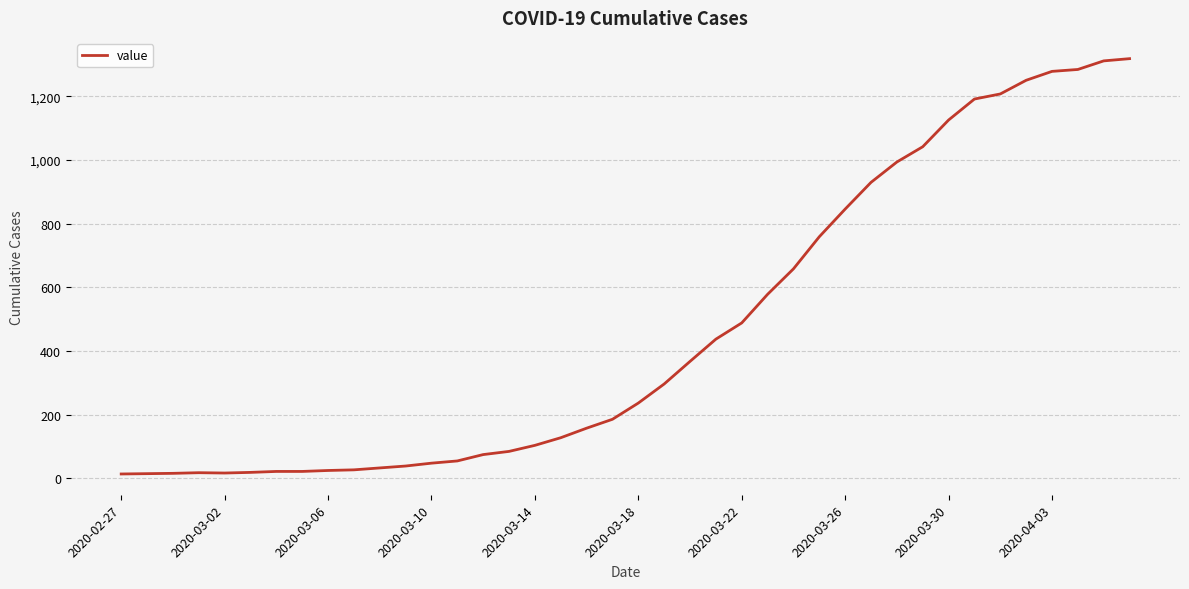

What is the greatest value displayed?

1319